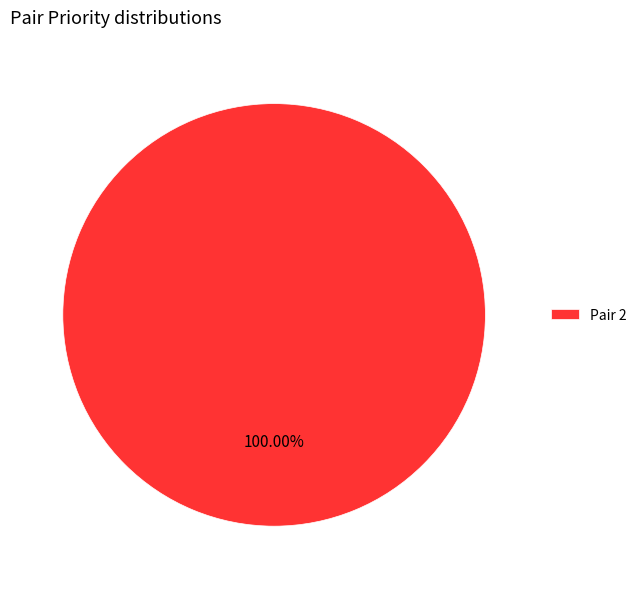

How many slices are in this pie chart?

1